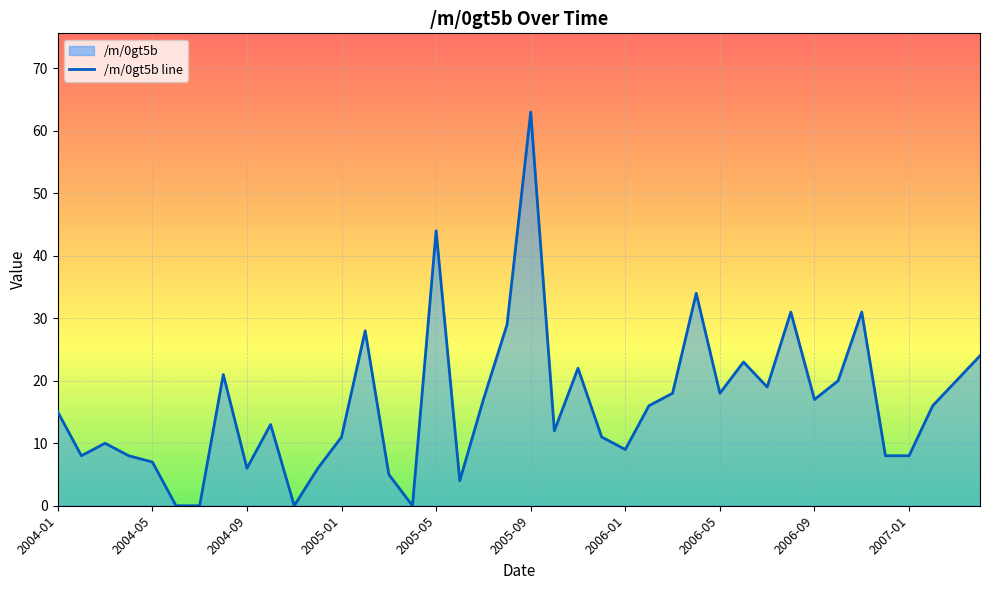

At which category does the chart reach its peak across all series?

2005-09